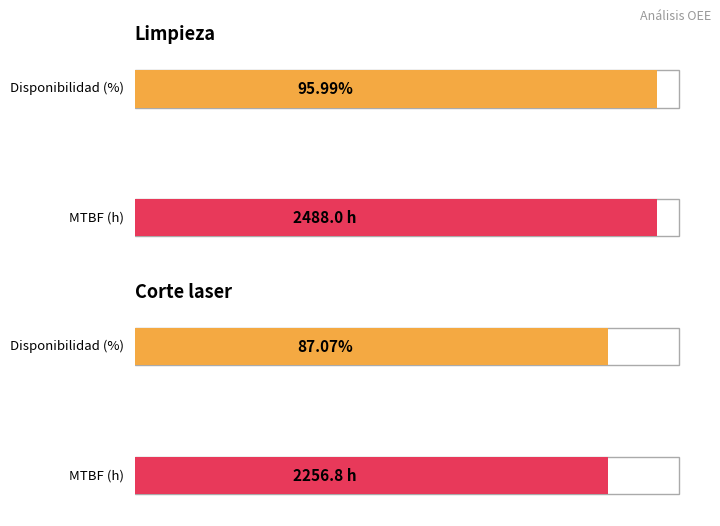

Which category has the lowest value across all series?

Corte laser